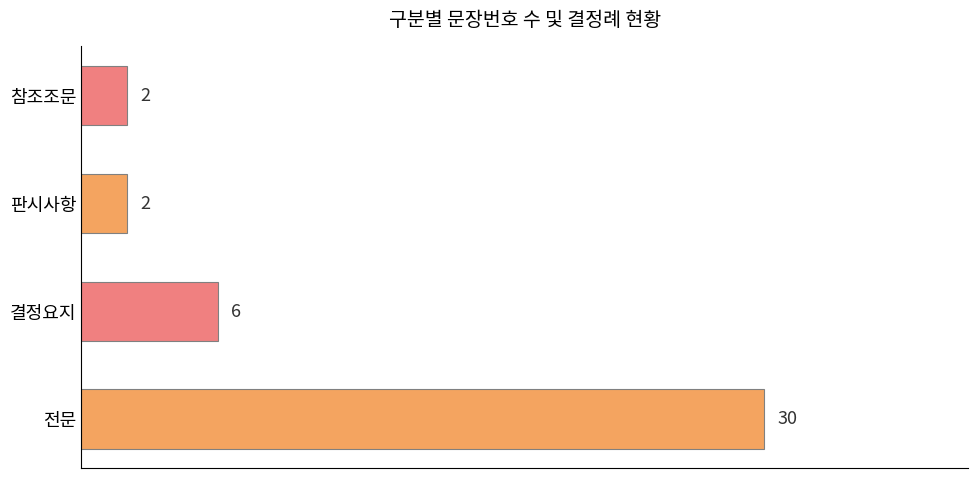

What is the average value?

10